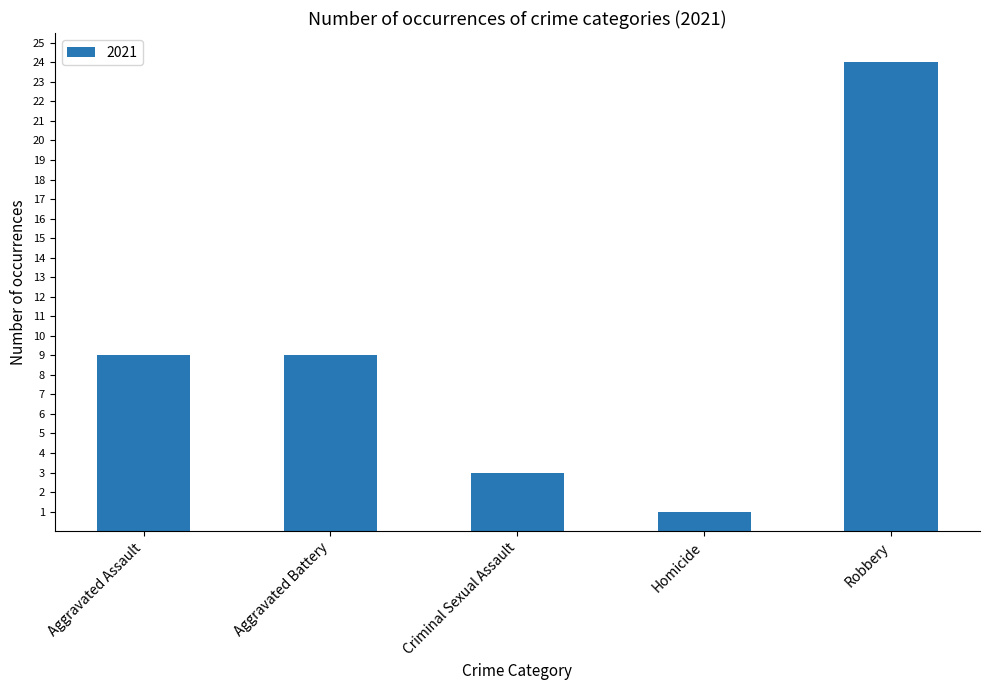

Which label corresponds to the smallest value in the chart?

Homicide